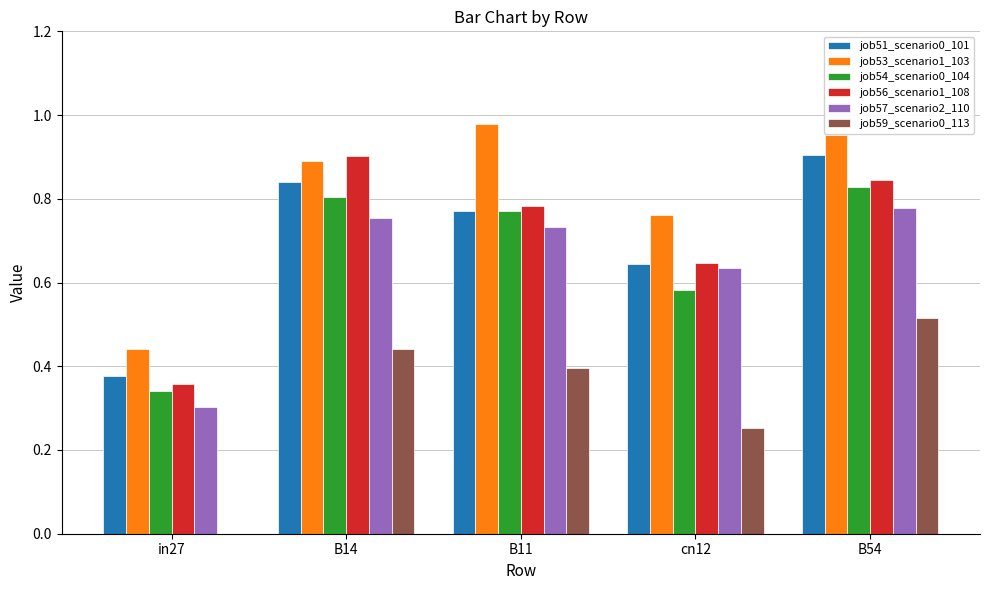

How many job56_scenario1_108 values are between 0 and 1?

5